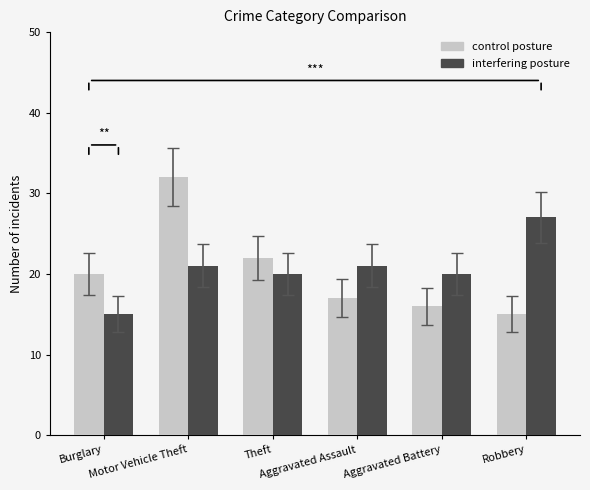

What is the spread (max minus min) of values at Robbery?

12